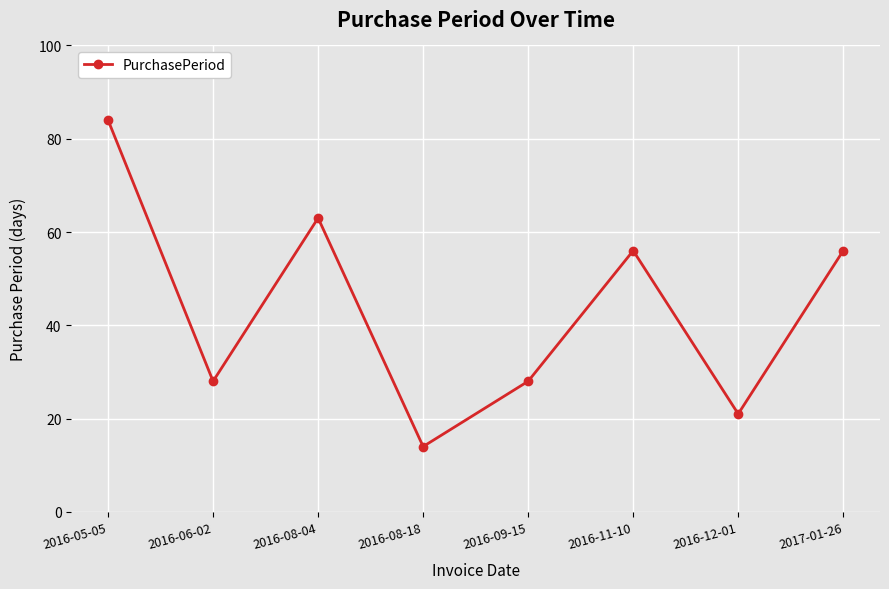

Reading left to right, what are all the values shown in this chart?

2016-05-05=84	2016-06-02=28	2016-08-04=63	2016-08-18=14	2016-09-15=28	2016-11-10=56	2016-12-01=21	2017-01-26=56